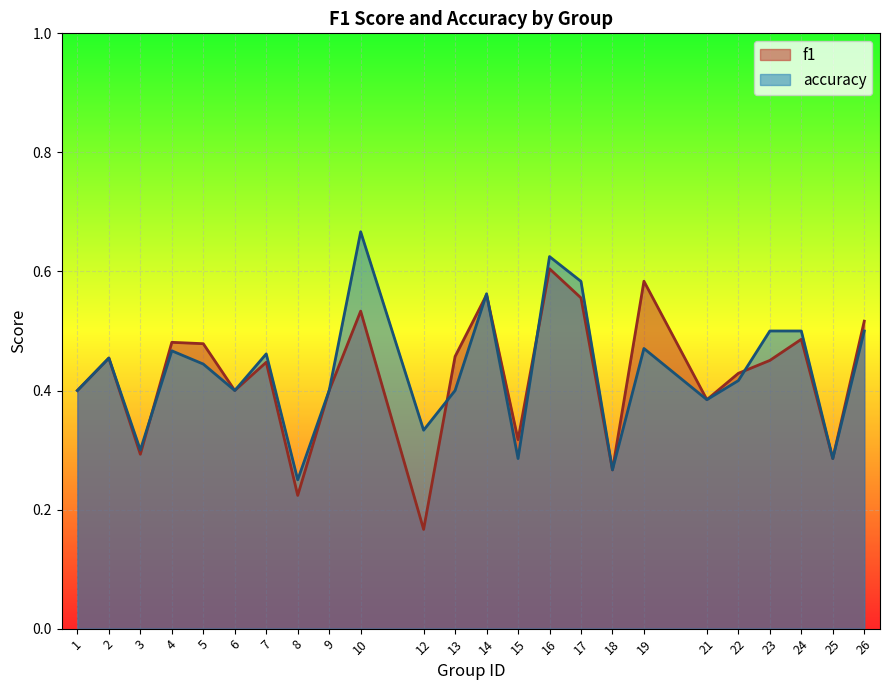

How many distinct data groups are displayed?

2